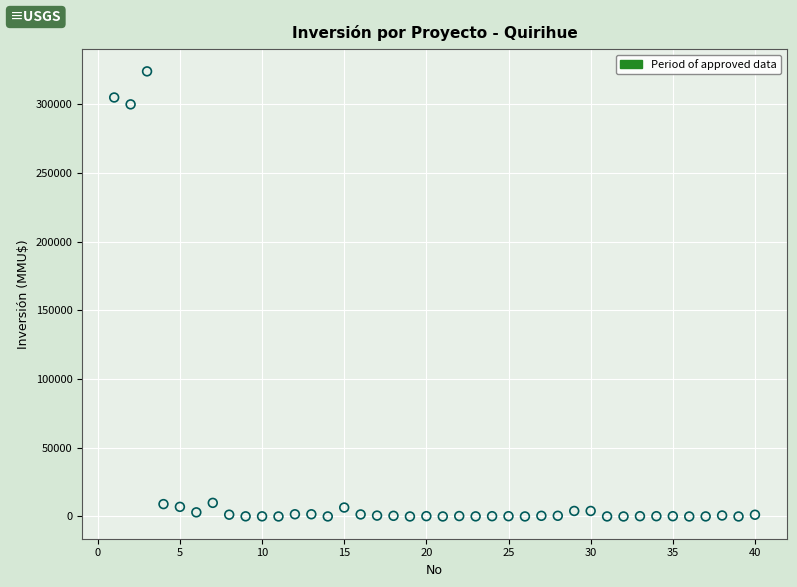

What Y value in the scatter plot is closest to 162010?

300000